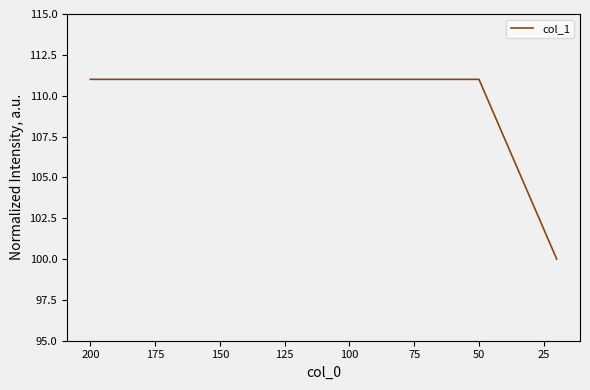

True or false: the data has more than 2 interior local peaks.

False